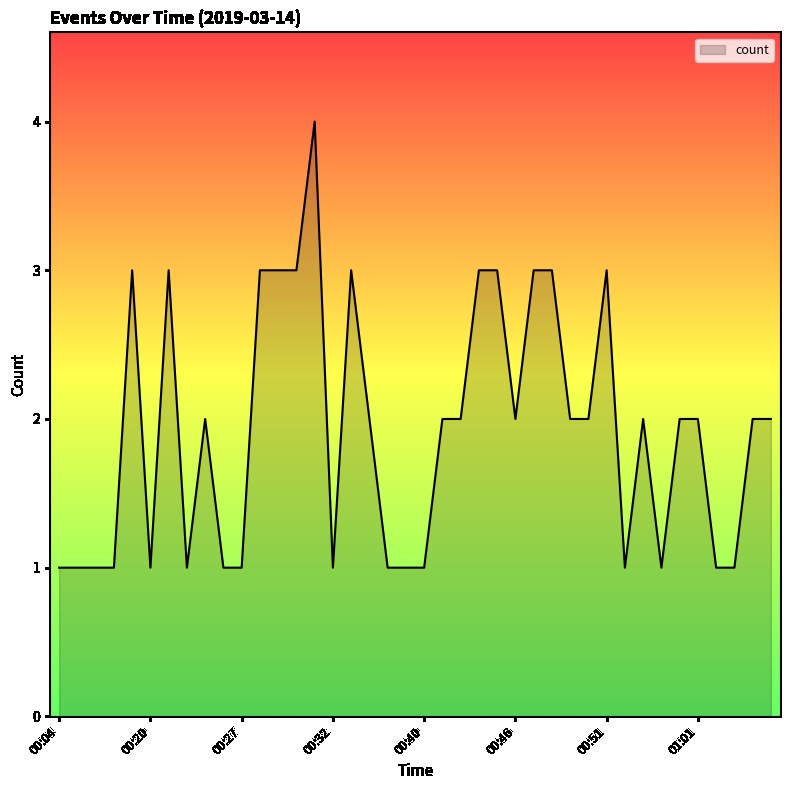

Does the chart have visible grid lines?

No